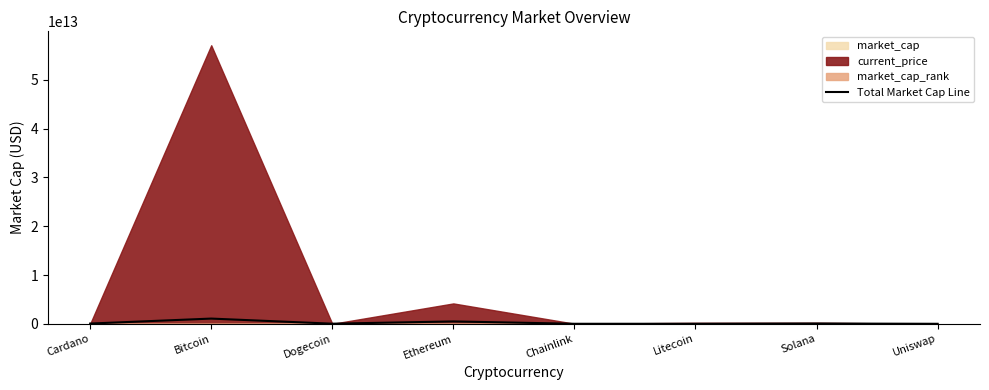

What is the value of the 5th point from the left?

12566867029